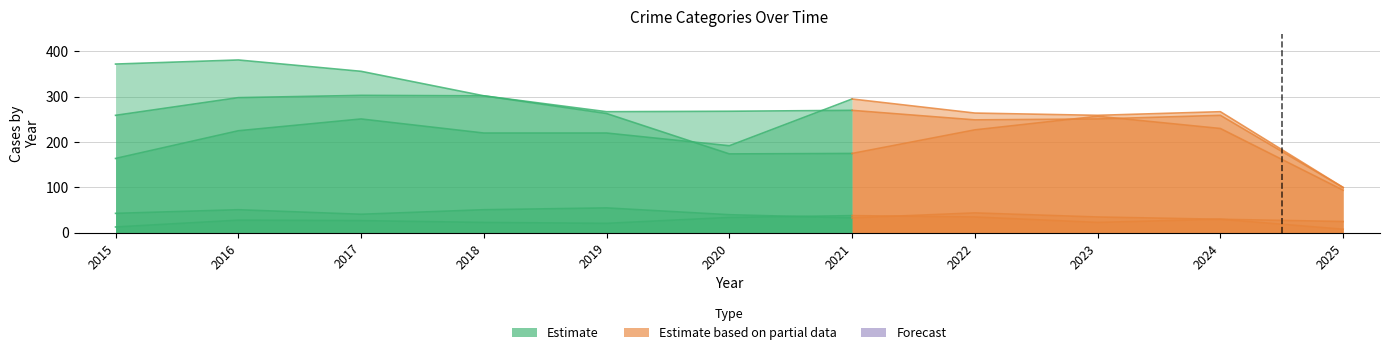

Which category has the highest value across all series?

2016